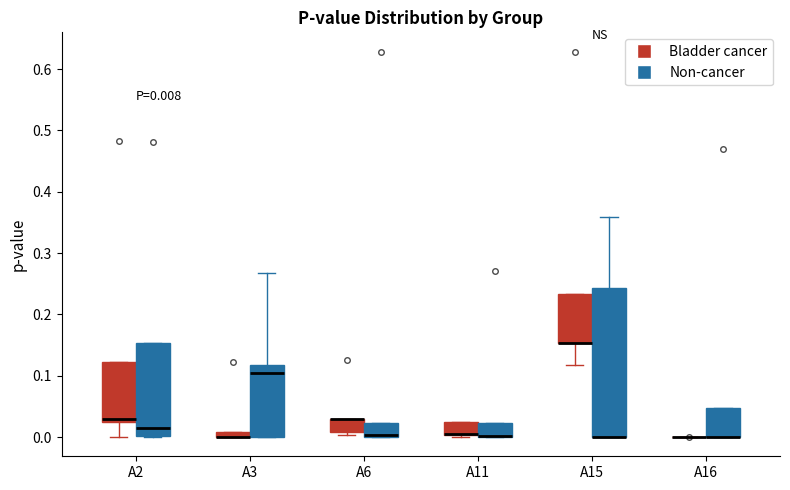

Which box is the tallest, from its lower edge to its upper edge?

A15 (Non-cancer)